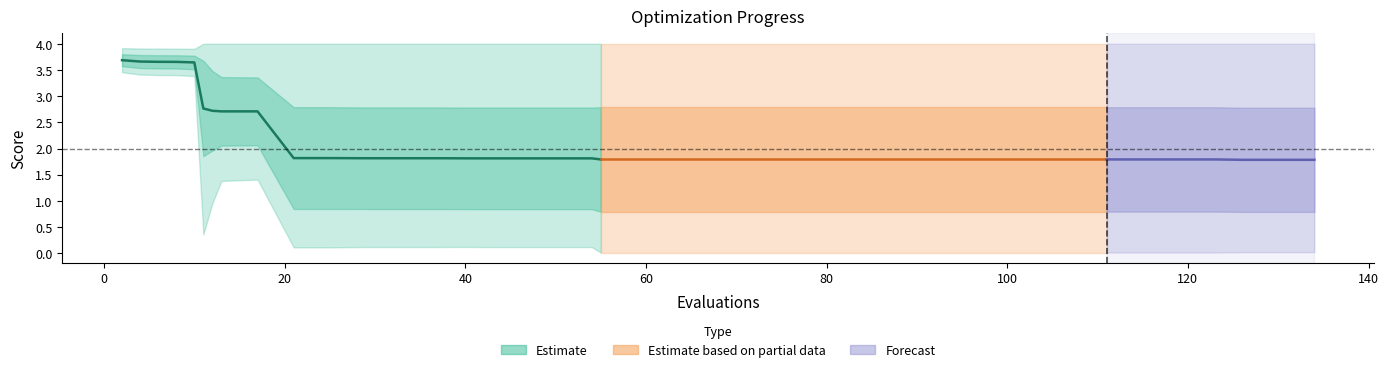

Which has a higher value, 87 or 55?

87